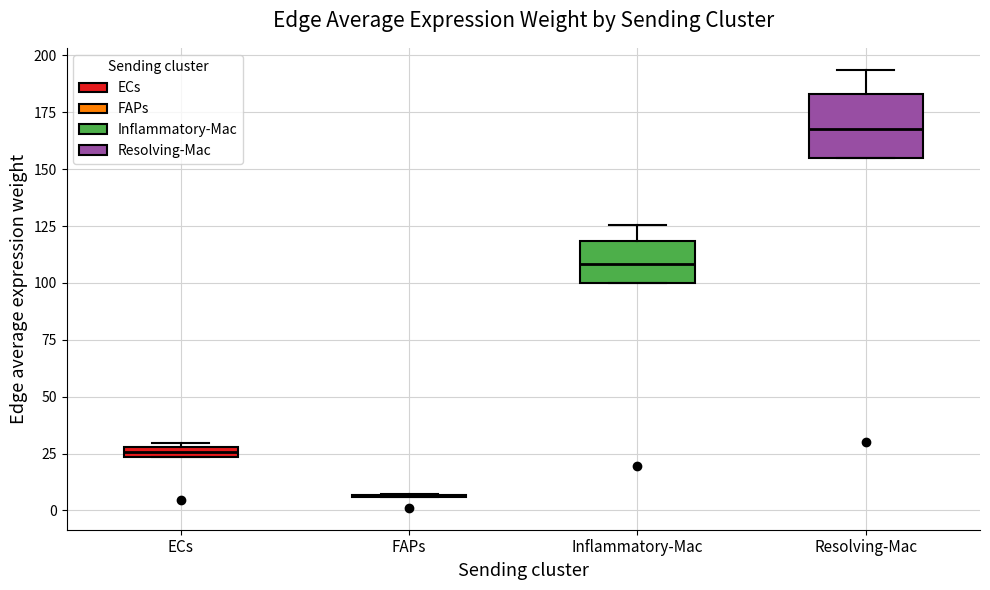

Which box is the tallest, from its lower edge to its upper edge?

Resolving-Mac